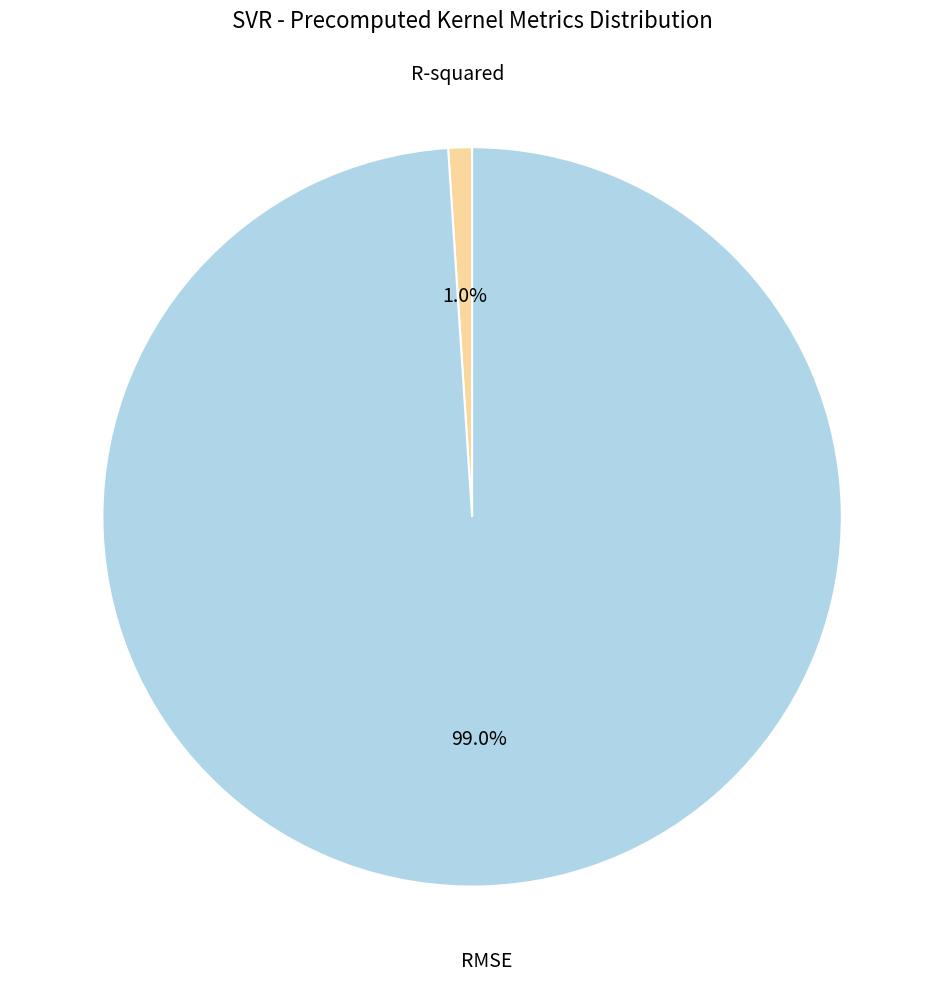

How many segments does this pie chart have?

2